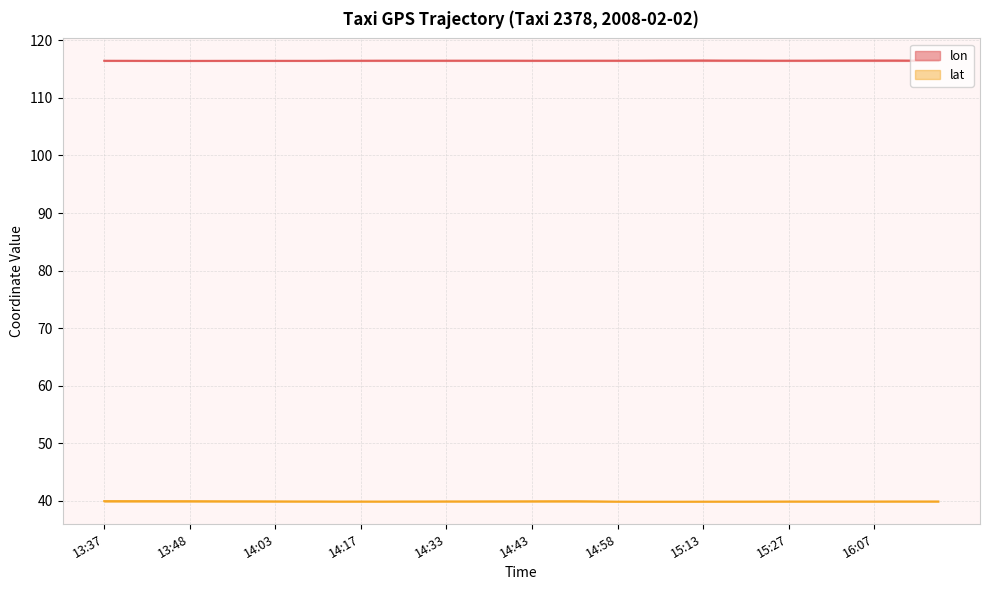

Between 14:08 and 16:16, which is larger?

16:16